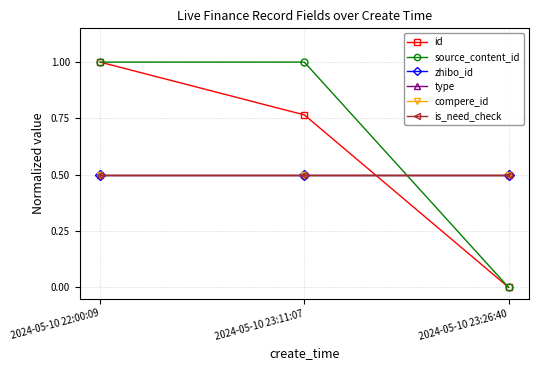

What is the difference between the maximum and second lowest values in the id series?

0.2